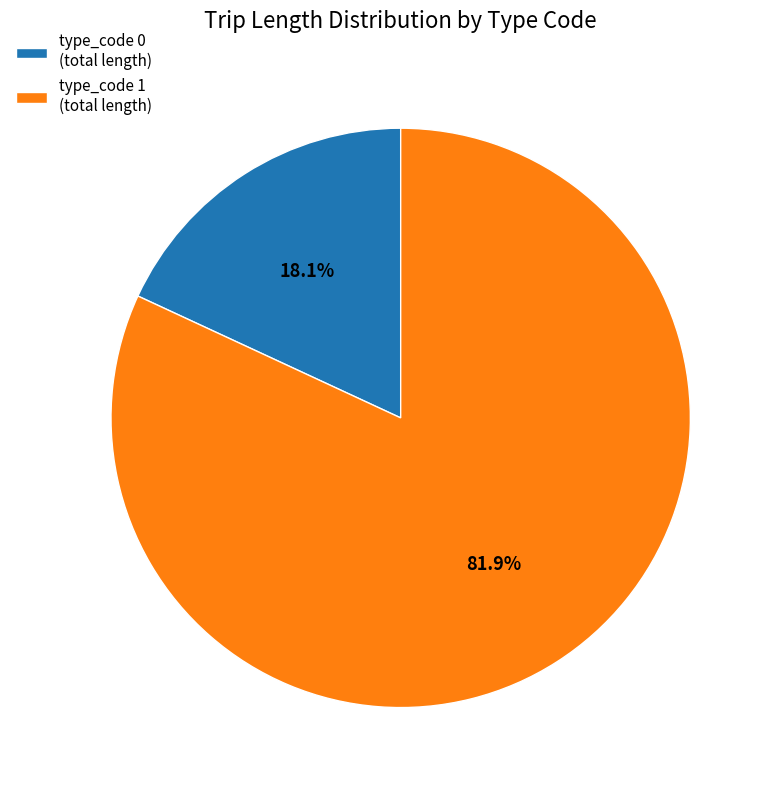

How many slices are in this pie chart?

2